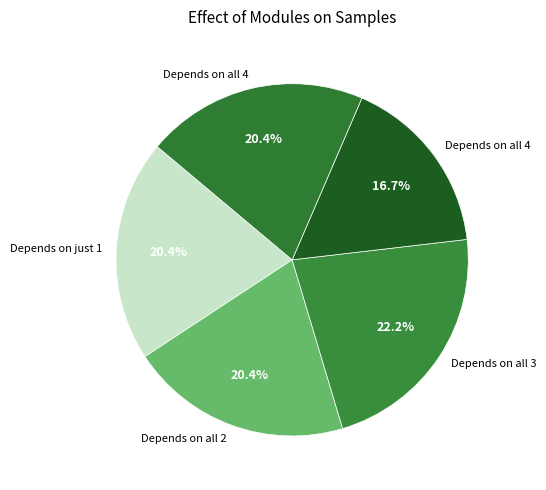

Is there a majority slice in this chart?

No